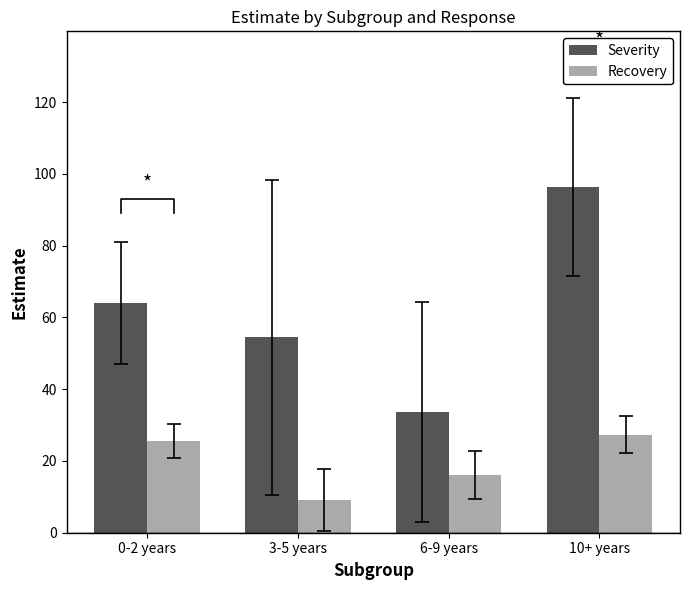

What is the label of the 3rd bar from the left?

6-9 years